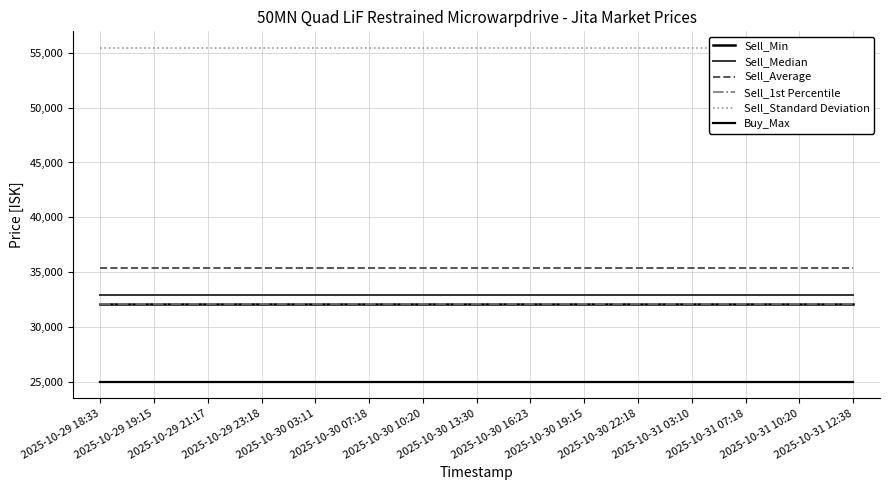

True or false: Sell_Median and Sell_Standard Deviation cross at least once.

False